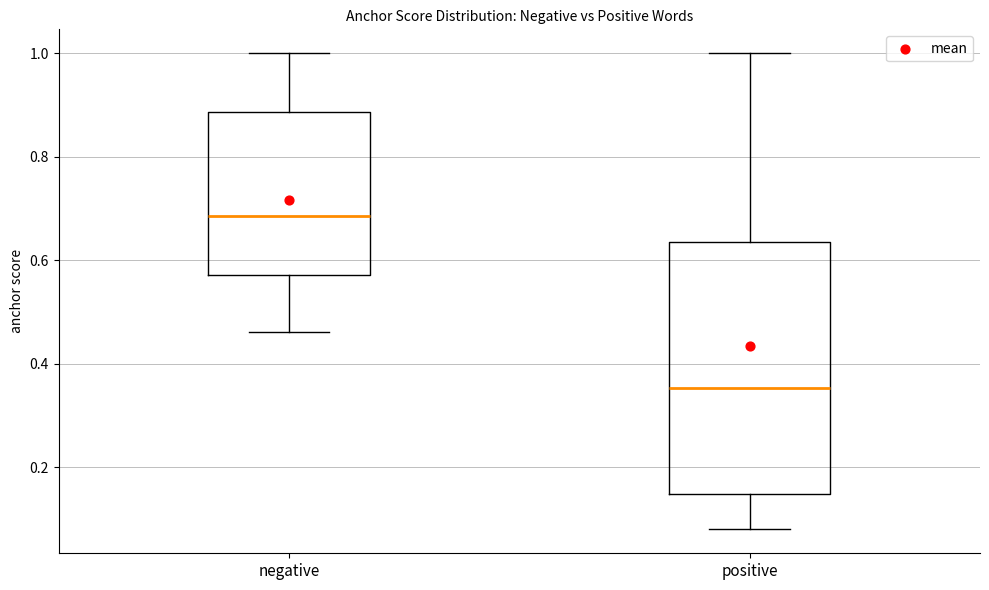

Reading left to right, read every box against the y-axis: the position of its median line, the range the box covers, and the ends of its whiskers. The values are not printed on the chart, so give them approximately, as read against the axis.

negative: median 0.68, box 0.58 to 0.88, whiskers 0.46 to 1.00
positive: median 0.36, box 0.14 to 0.64, whiskers 0.08 to 1.00